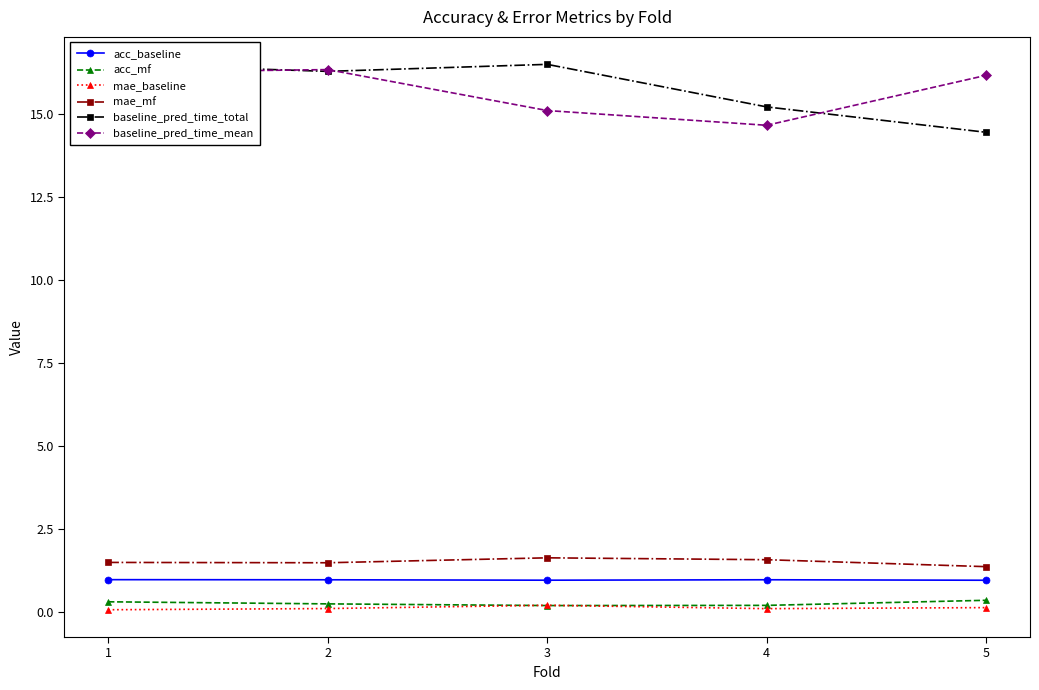

At which category does the chart reach its peak across all series?

1